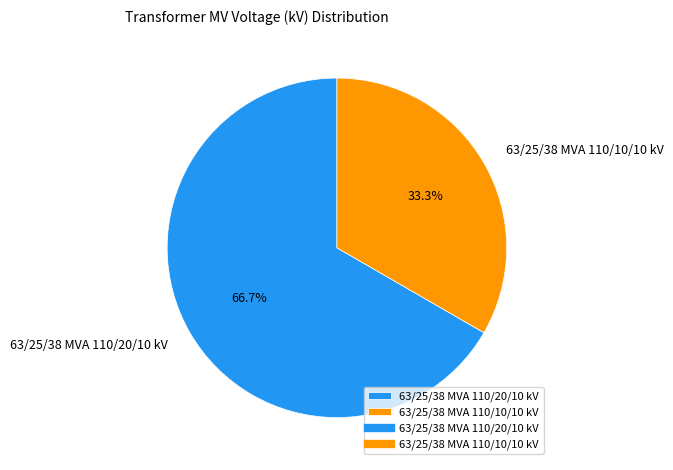

Approximately how many times larger is the value at 63/25/38 MVA 110/20/10 kV compared to 63/25/38 MVA 110/10/10 kV?

2.0